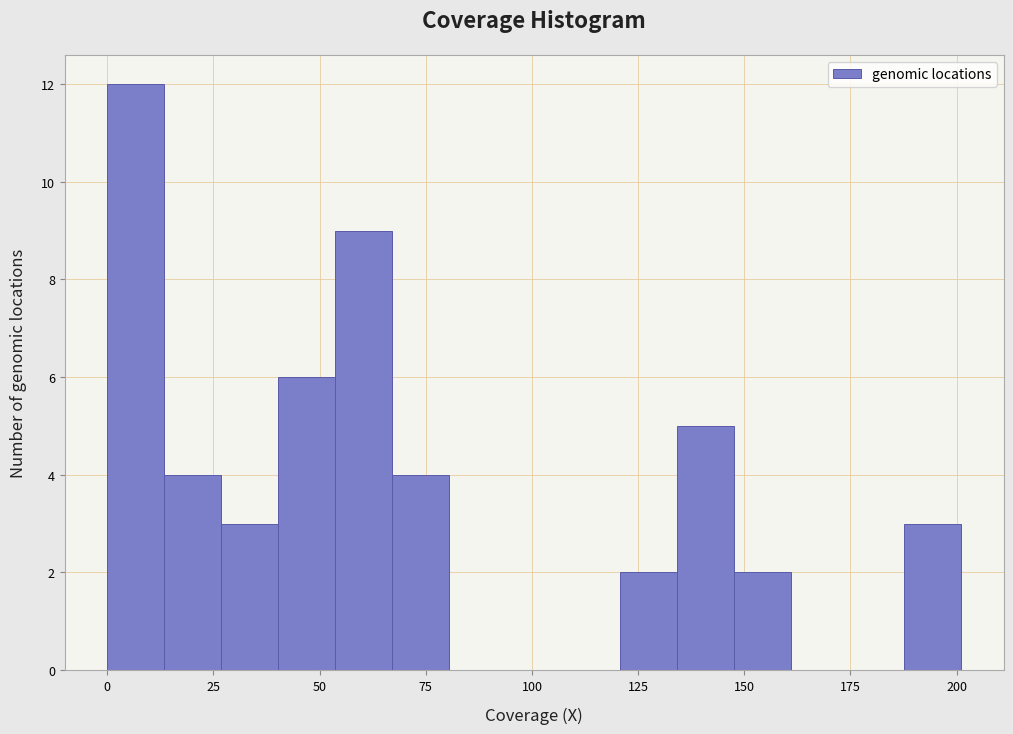

Around what value on the x-axis is the tallest bar? Give the approximate position of its centre, as read against the axis.

5